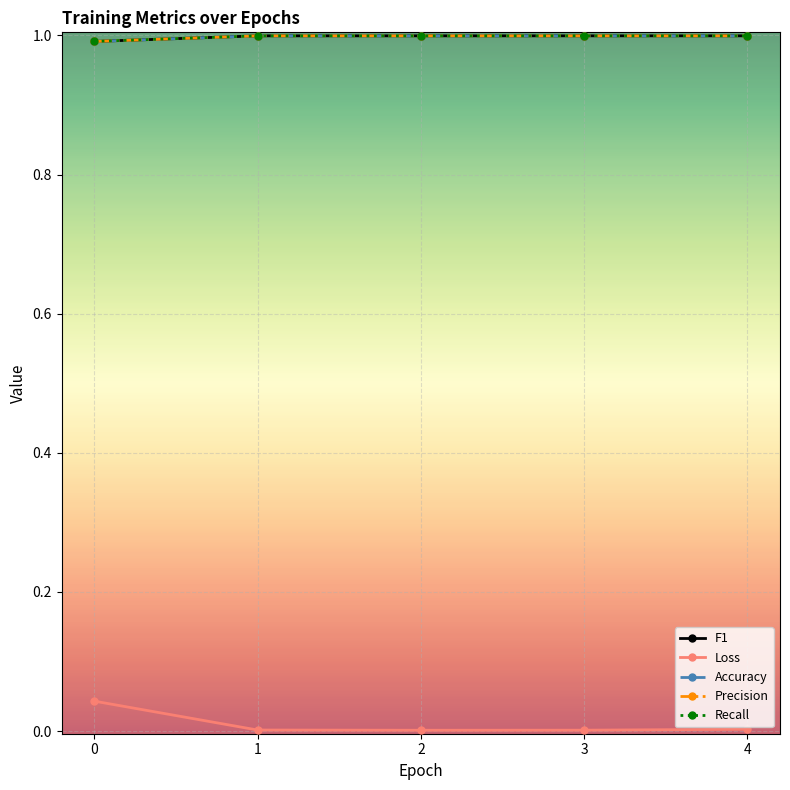

Is it true that Recall equals 1.0 at 1?

True